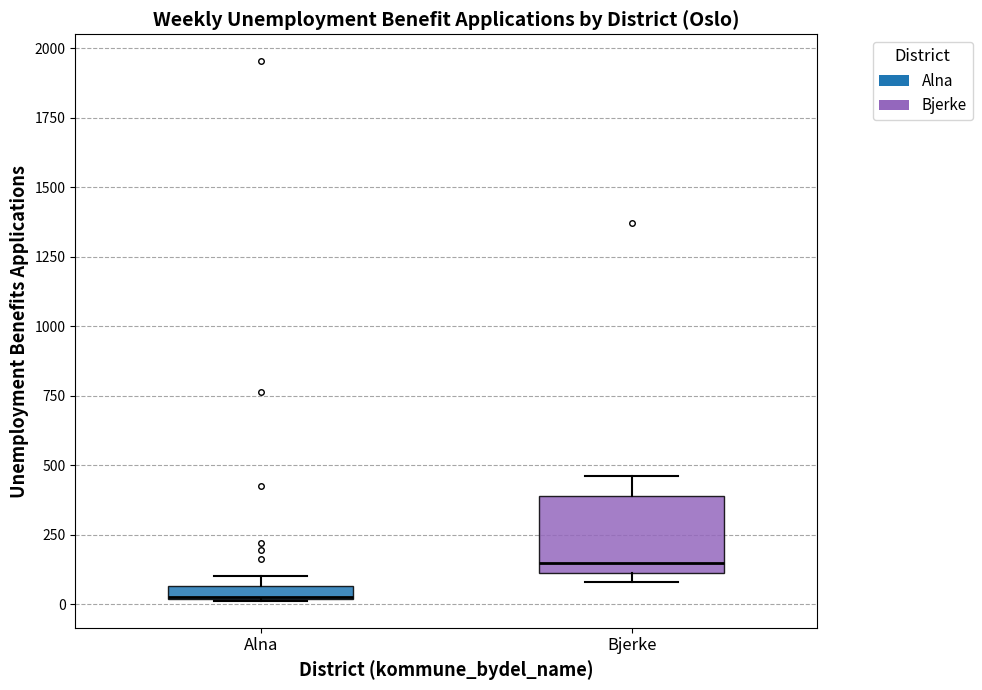

Which box is the tallest, from its lower edge to its upper edge?

Bjerke